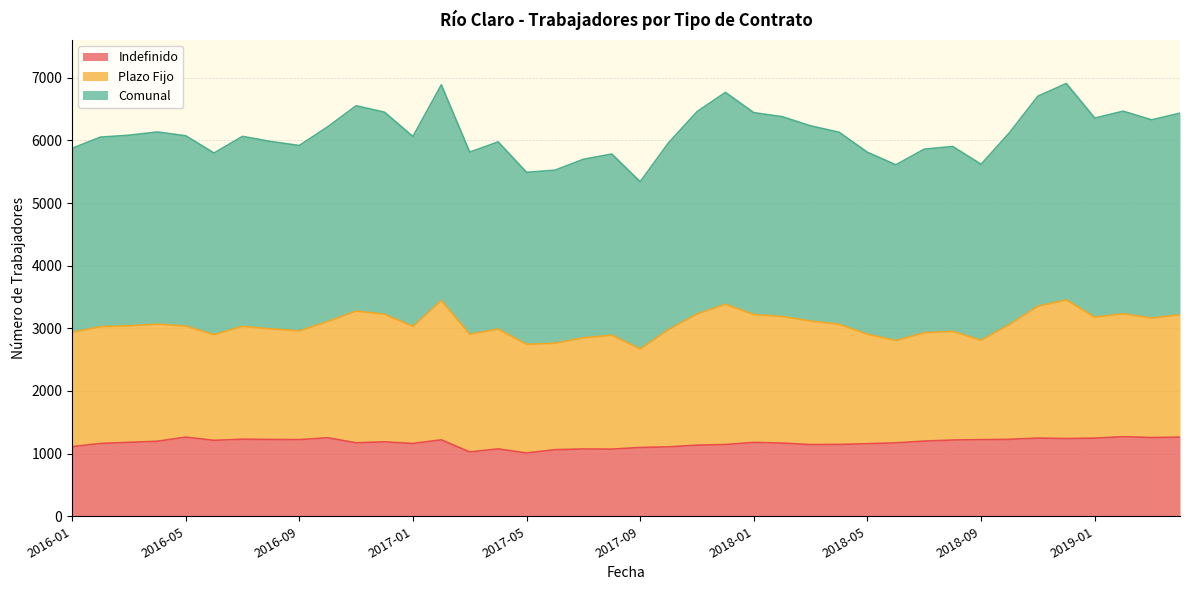

At which category is the sum across all series the highest?

2018-12